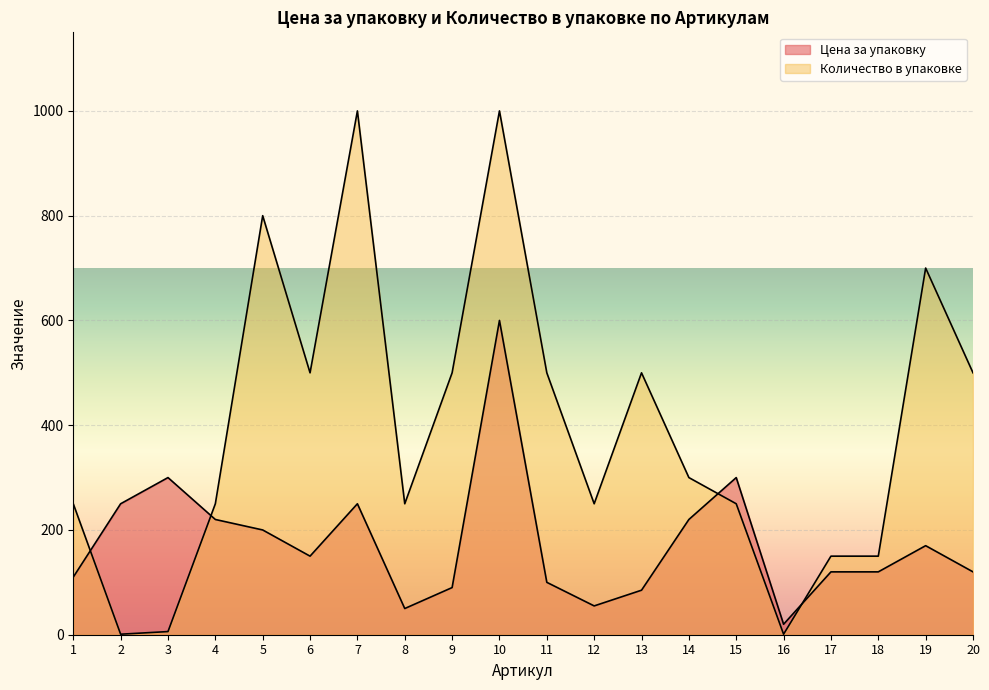

What are all the series names shown in the legend?

Цена за упаковку, Количество в упаковке